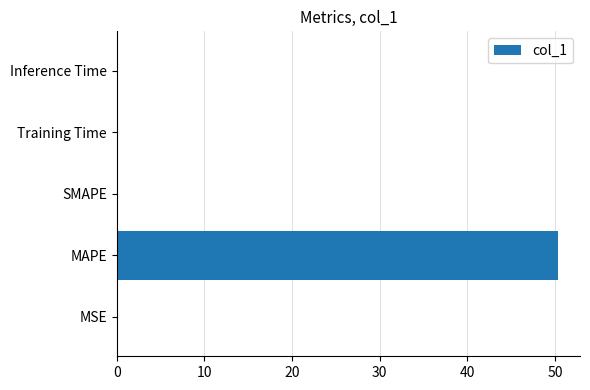

Is it true that the value at Training Time is 0.0?

True